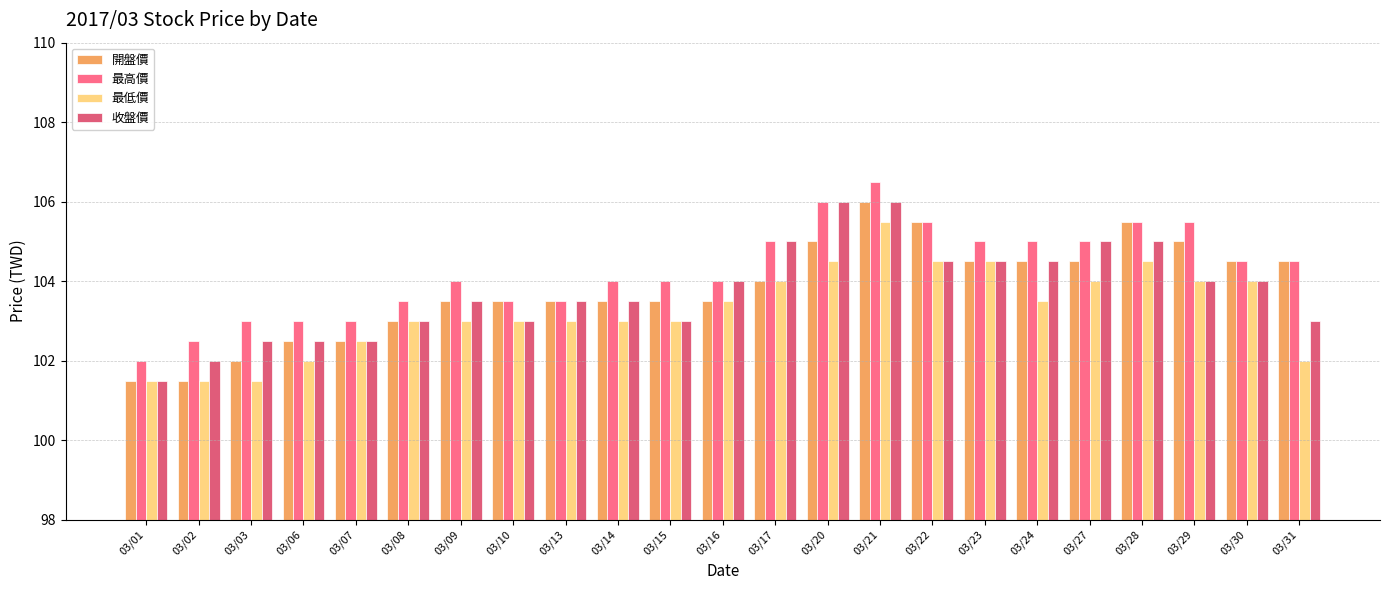

Reading left to right, what are all the values shown in this chart?

開盤價: 101.5	101.5	102.0	102.5	102.5	103.0	103.5	103.5	103.5	103.5	103.5	103.5	104.0	105.0	106.0	105.5	104.5	104.5	104.5	105.5	105.0	104.5	104.5
最高價: 102.0	102.5	103.0	103.0	103.0	103.5	104.0	103.5	103.5	104.0	104.0	104.0	105.0	106.0	106.5	105.5	105.0	105.0	105.0	105.5	105.5	104.5	104.5
最低價: 101.5	101.5	101.5	102.0	102.5	103.0	103.0	103.0	103.0	103.0	103.0	103.5	104.0	104.5	105.5	104.5	104.5	103.5	104.0	104.5	104.0	104.0	102.0
收盤價: 101.5	102.0	102.5	102.5	102.5	103.0	103.5	103.0	103.5	103.5	103.0	104.0	105.0	106.0	106.0	104.5	104.5	104.5	105.0	105.0	104.0	104.0	103.0